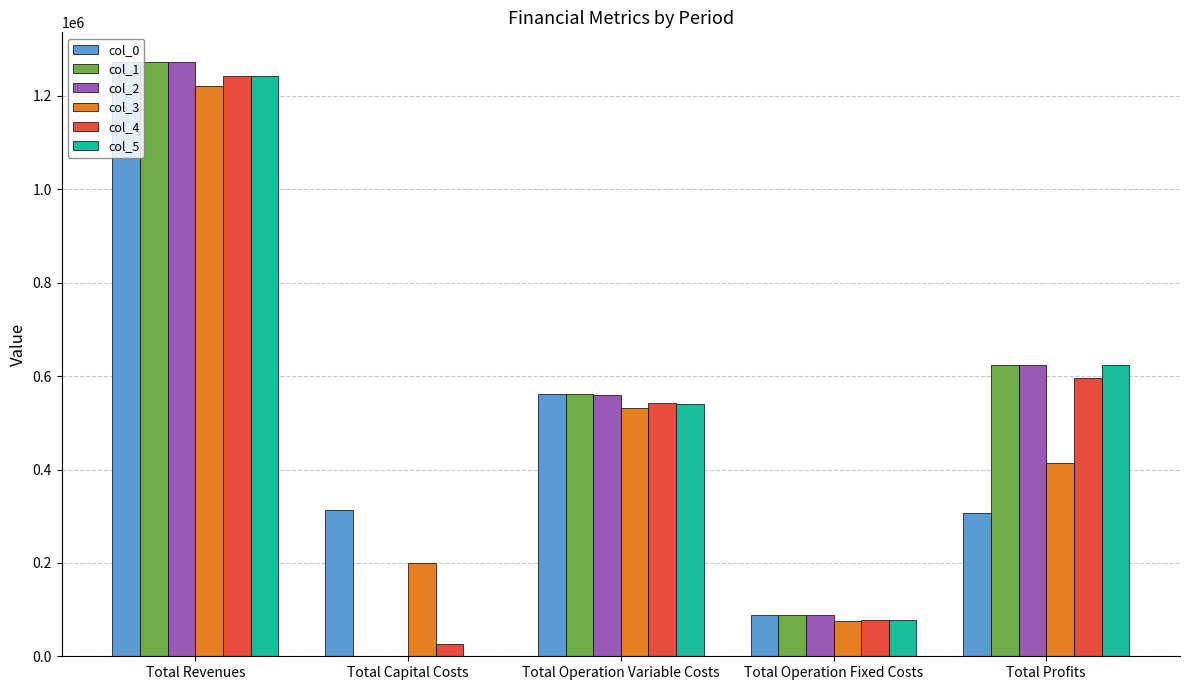

What is the average value of the col_4 series?

496930.7